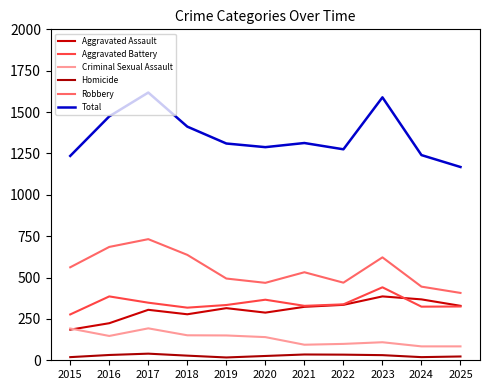

The value of Homicide at 2019 is 17. True or false?

True